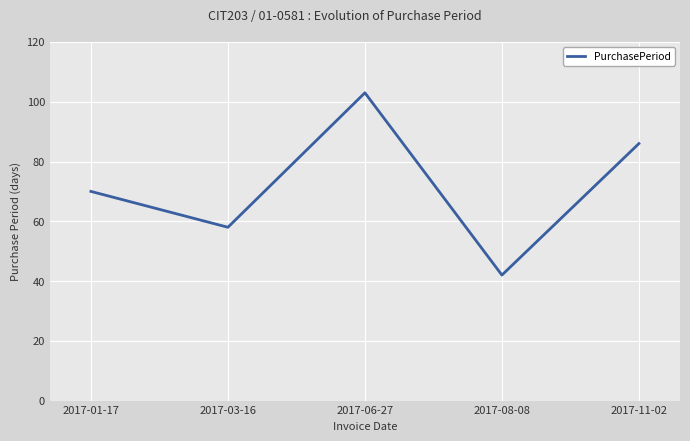

The chart shows a value of 70 at 2017-01-17. True or false?

True